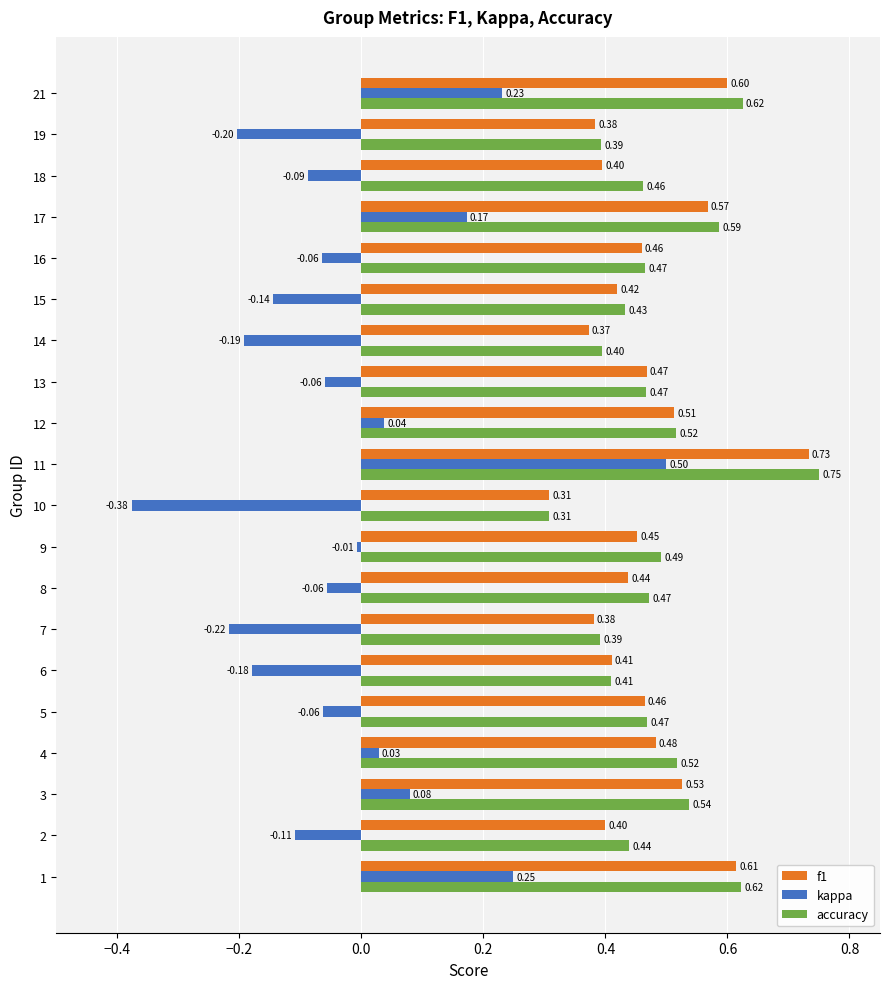

Which series has the largest range (max minus min)?

kappa